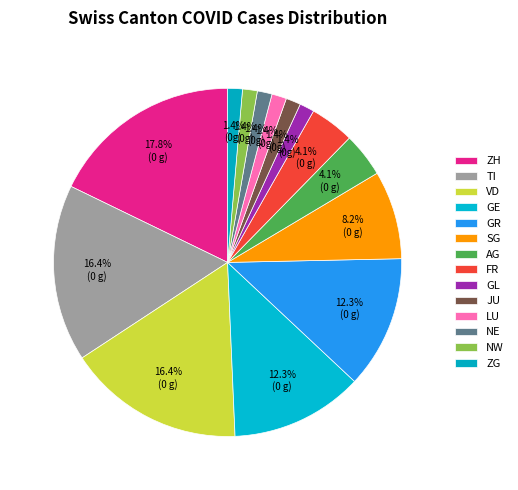

How much of the chart is everything except ZG?

98.6%